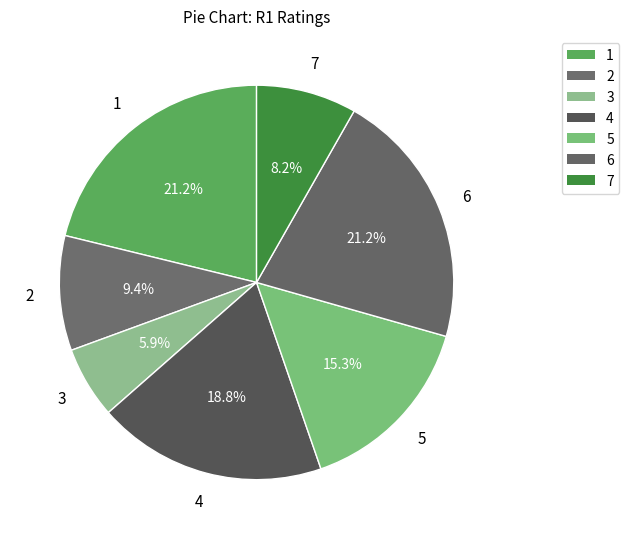

What percentage is the 5 slice, to the nearest percent?

15%